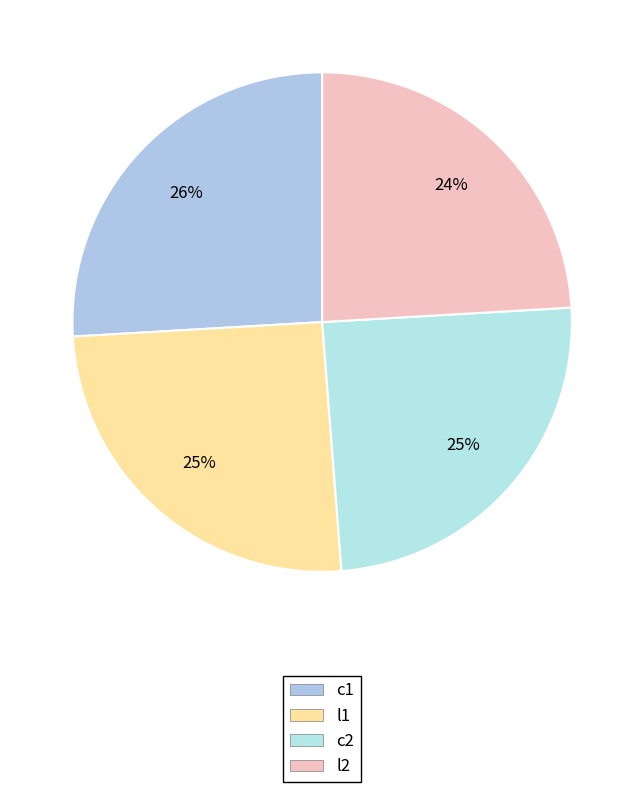

How many segments does this pie chart have?

4